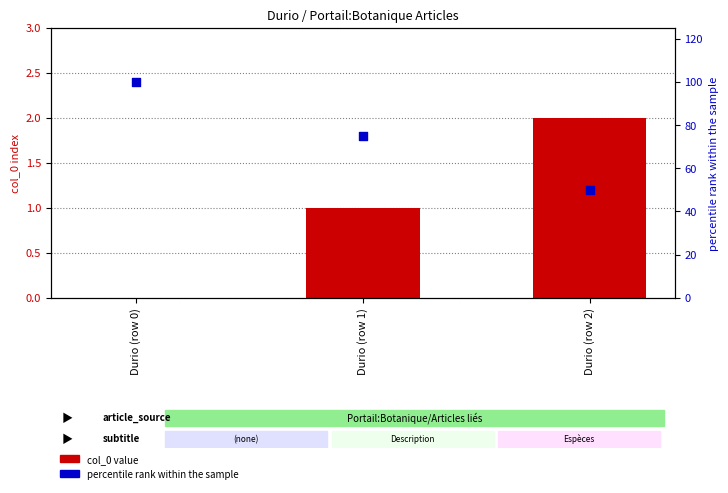

Which series reaches the minimum Y coordinate?

col_0 value